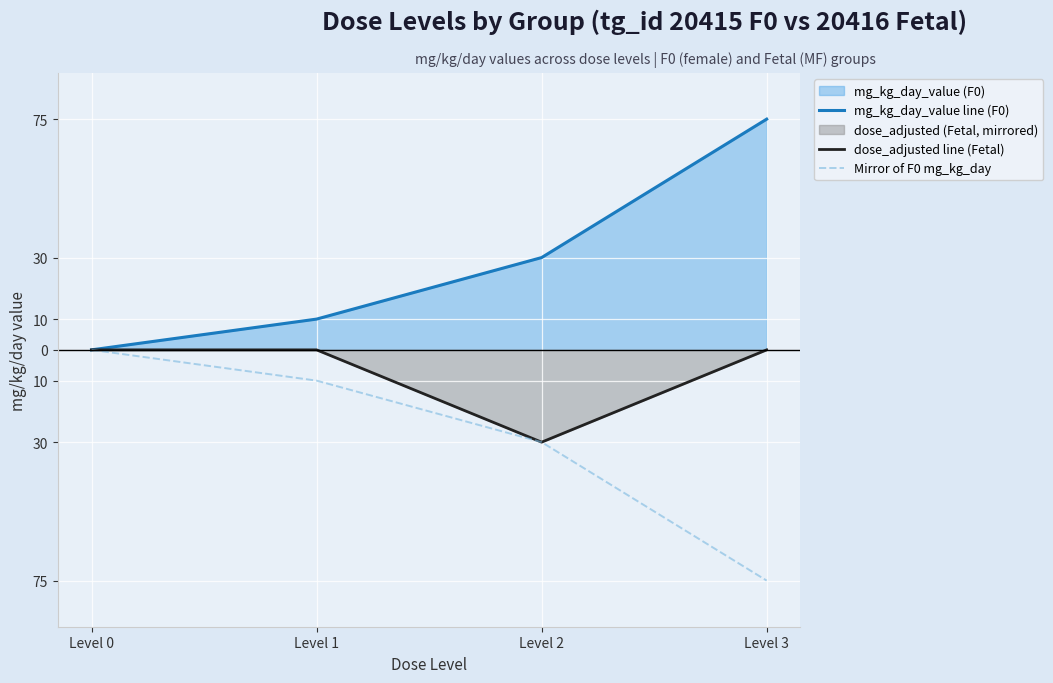

At how many categories does at least one series exceed 50?

1